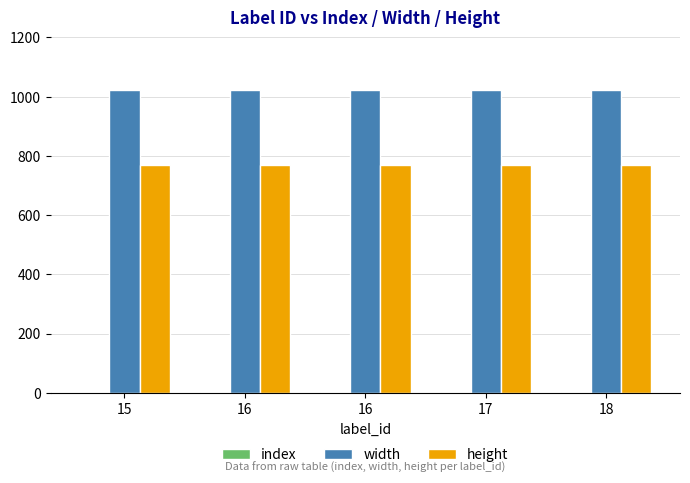

Does the chart contain stacked bars?

No